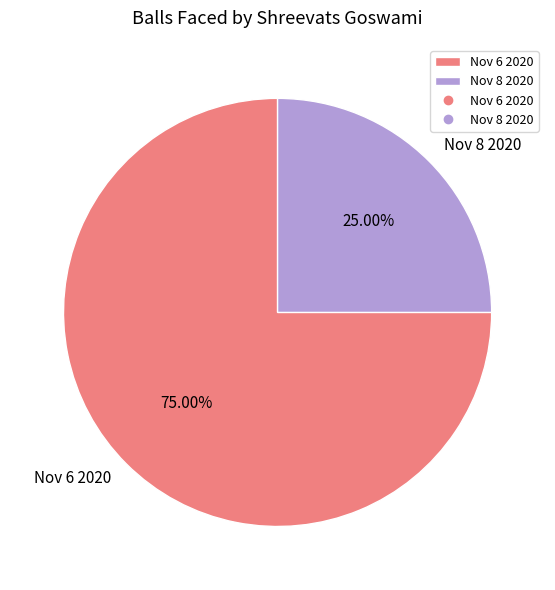

Which category has the smallest portion of the pie?

Nov 8 2020